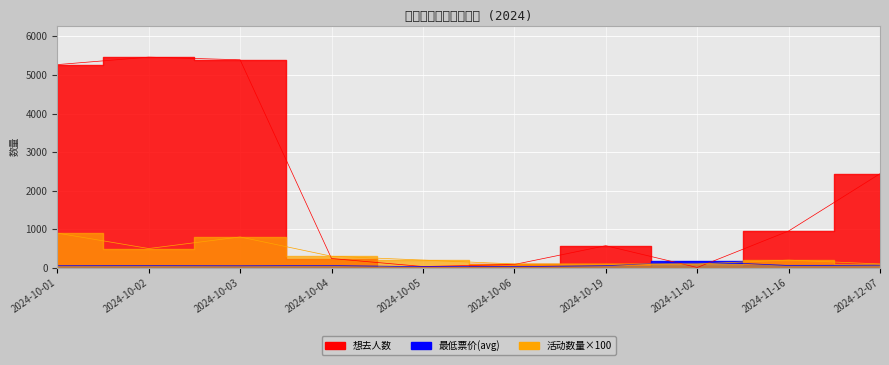

How many values in the 活动数量 series exceed 200?

4